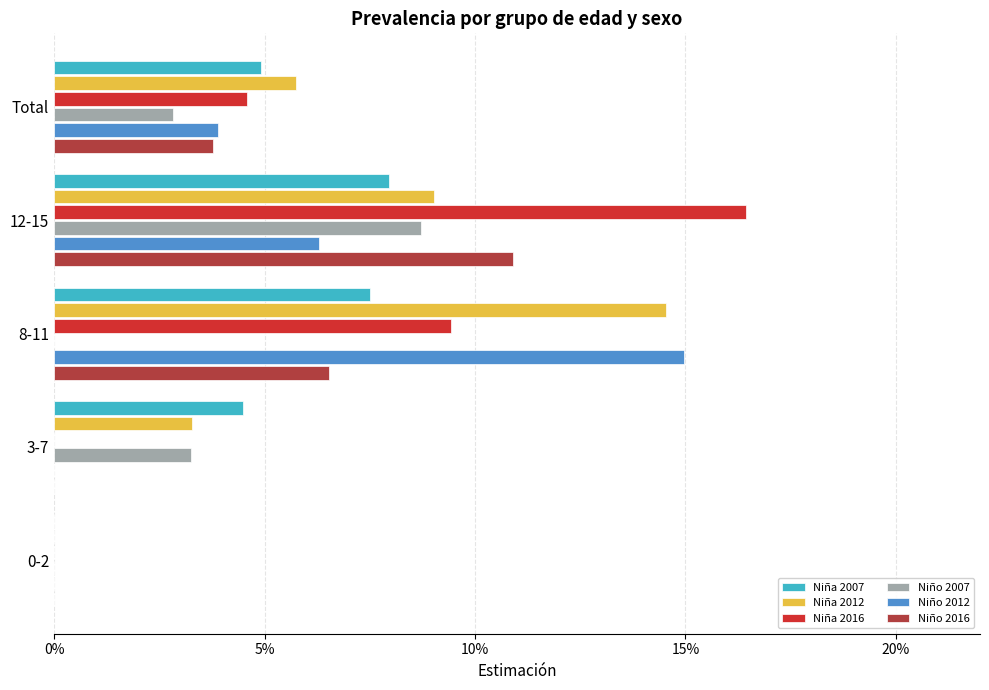

Which series has the largest range (max minus min)?

Niña 2016